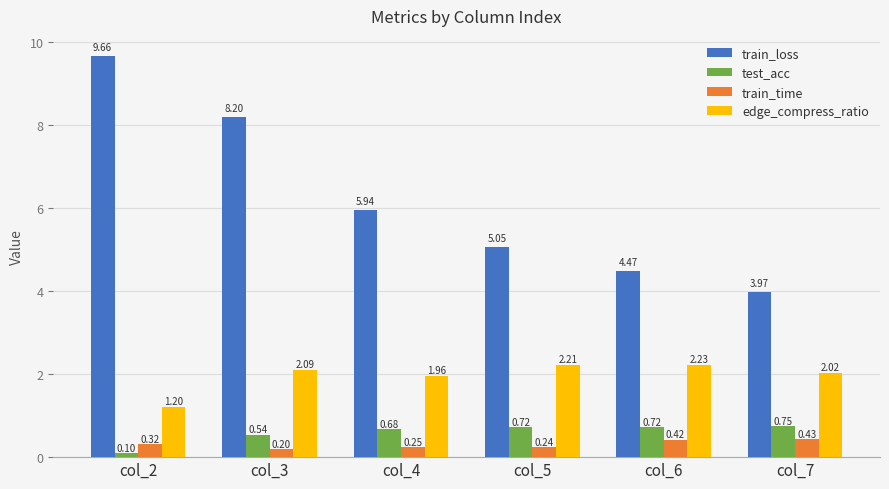

Is the value of train_time at col_4 greater than the value of edge_compress_ratio at col_7?

No